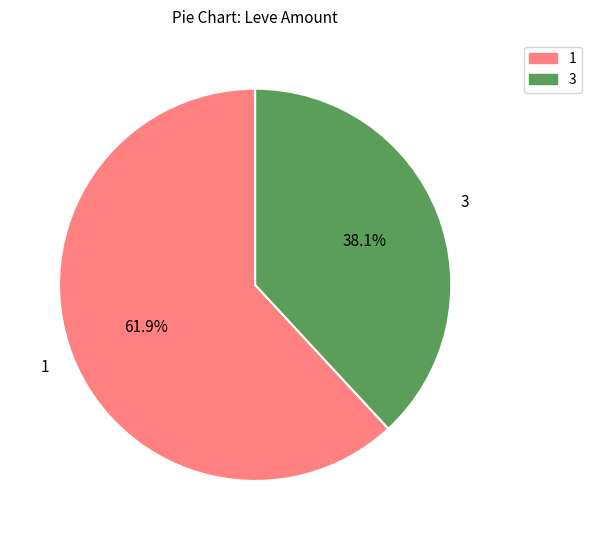

Does any single category account for the majority?

Yes